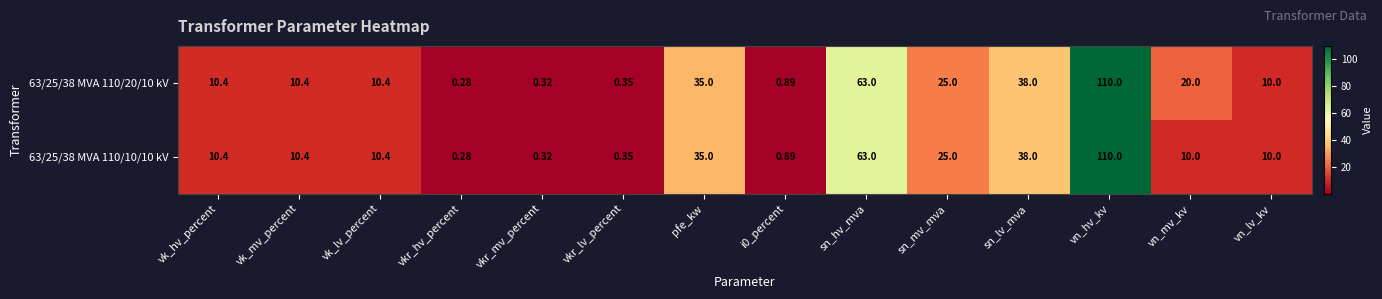

At which label is 63/25/38 MVA 110/10/10 kV closest to 55?

sn_hv_mva